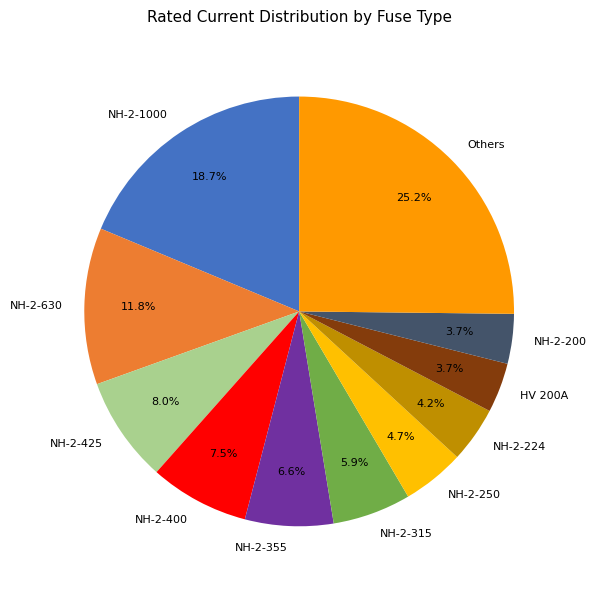

Count the number of slices in the pie.

11